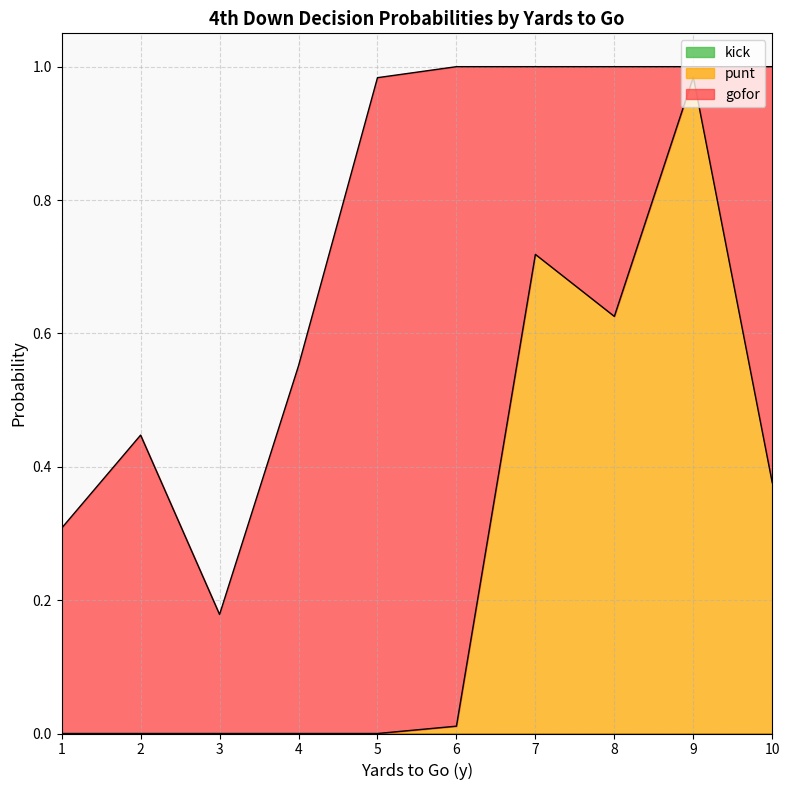

How many lines are shown in the chart?

3